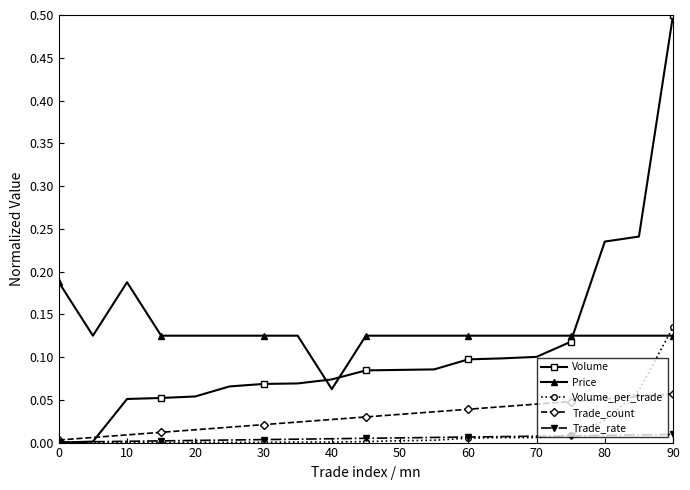

How many lines are shown in the chart?

5